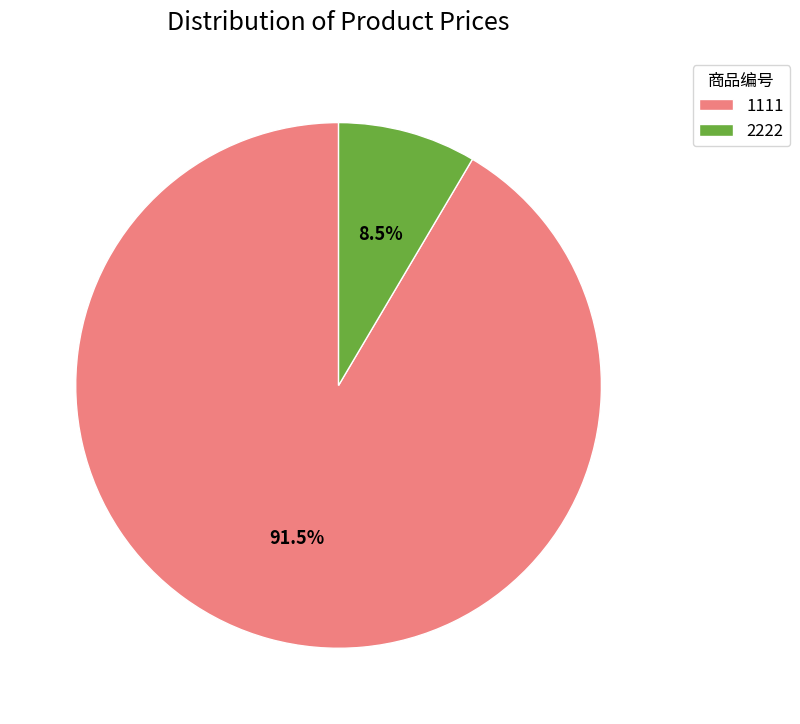

To the nearest percent, what is the difference between the largest and smallest slice percentages?

83%